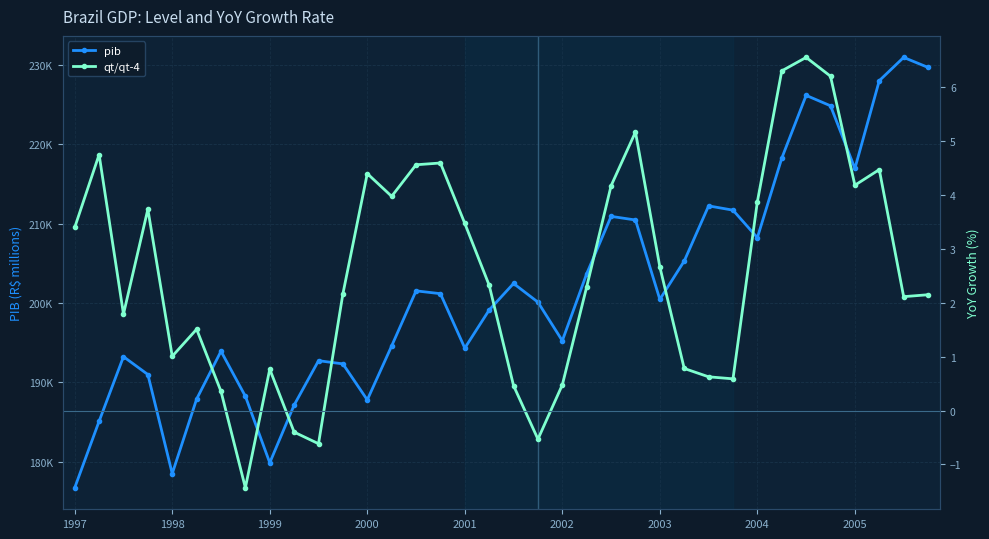

Which category has the highest value in the pib series?

34